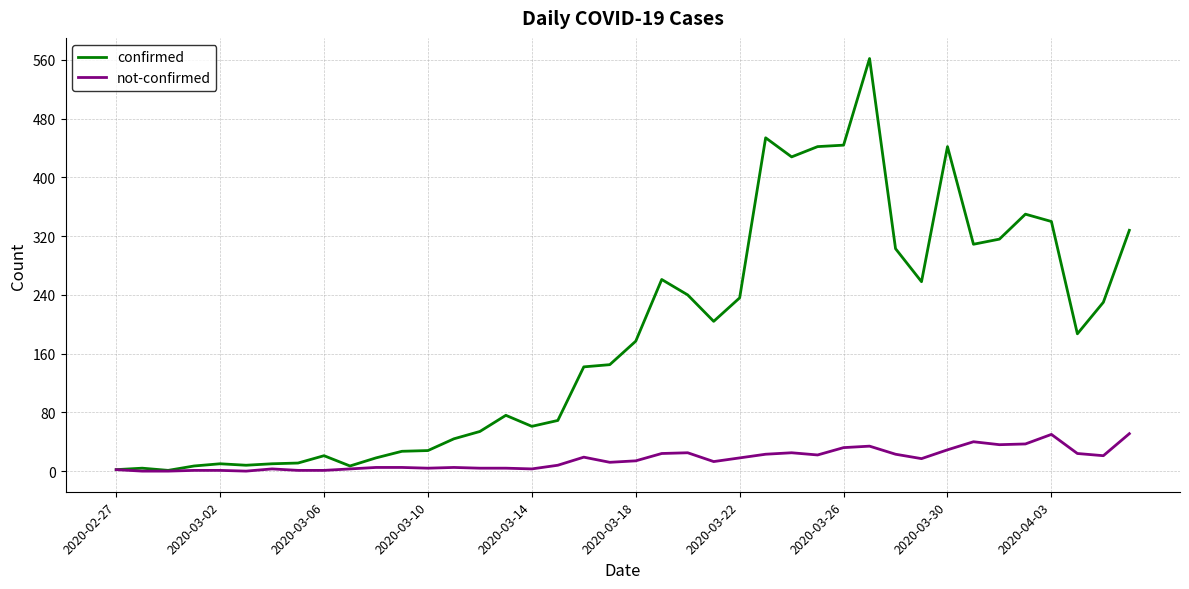

Which series has the largest total across all categories?

confirmed